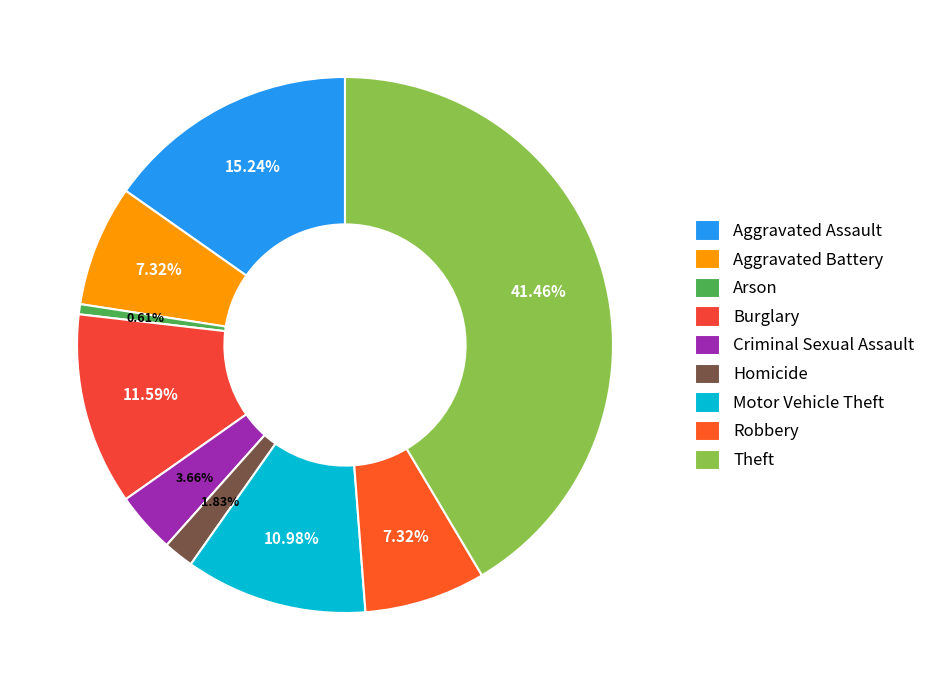

To the nearest percent, what is the difference between the largest and smallest slice percentages?

41%